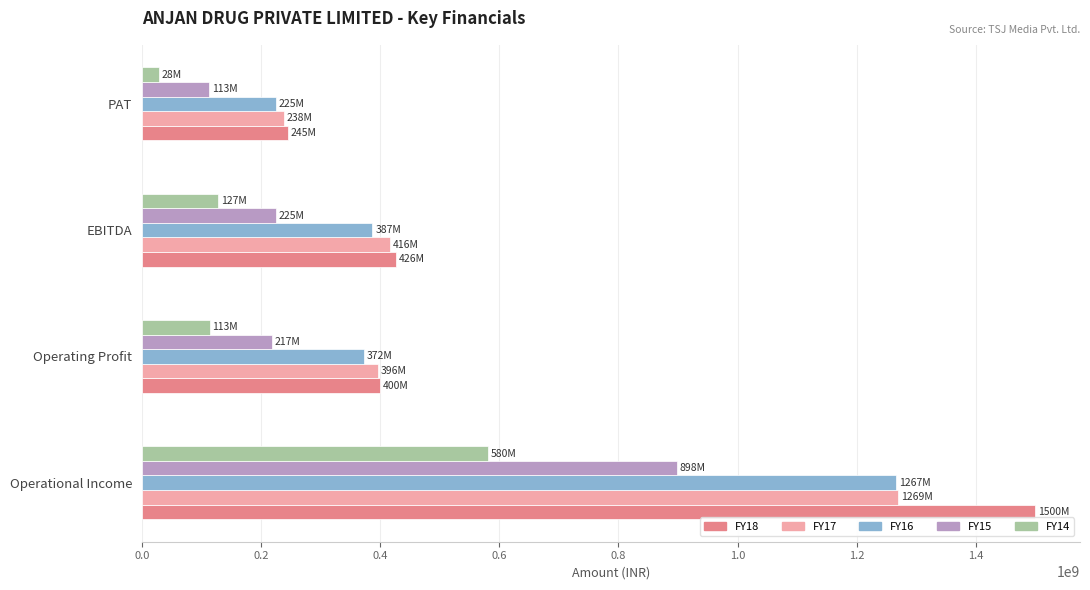

What is the smallest value displayed?

28108301